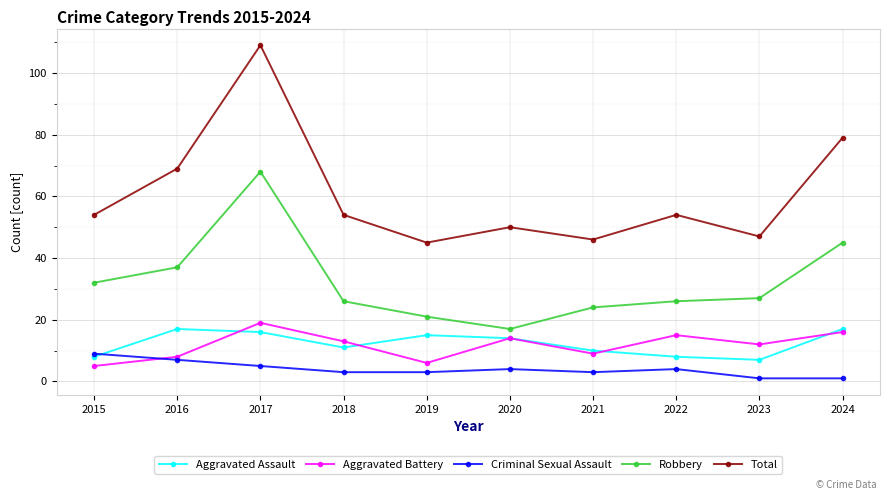

What is the sum of the Total values at 2016 and 2017?

178